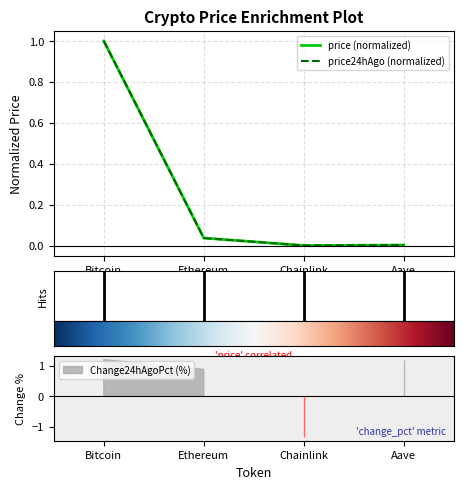

Rank the series by their average value, from highest to lowest.

price24hAgo, price